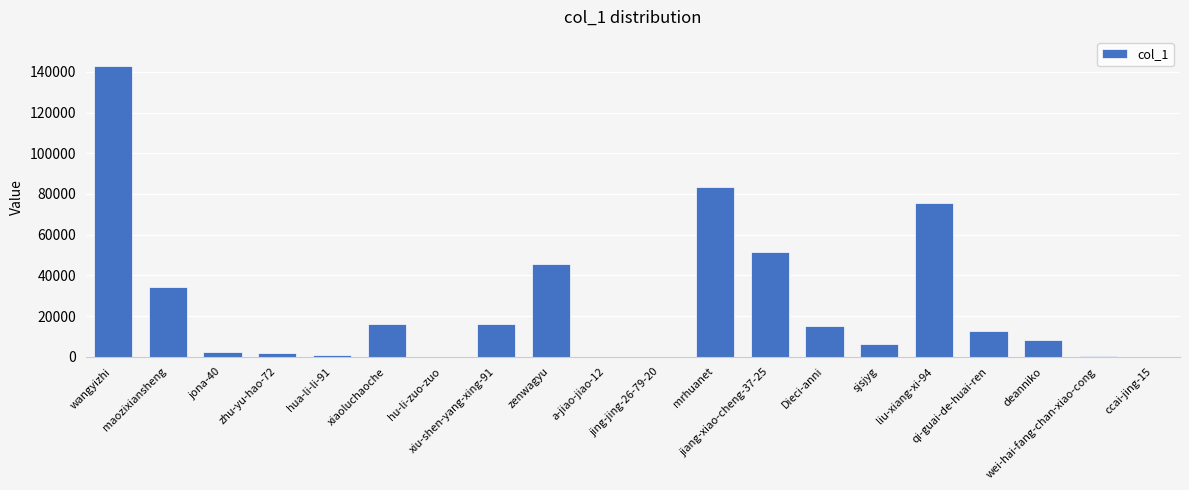

What is the sum of all values?

512894